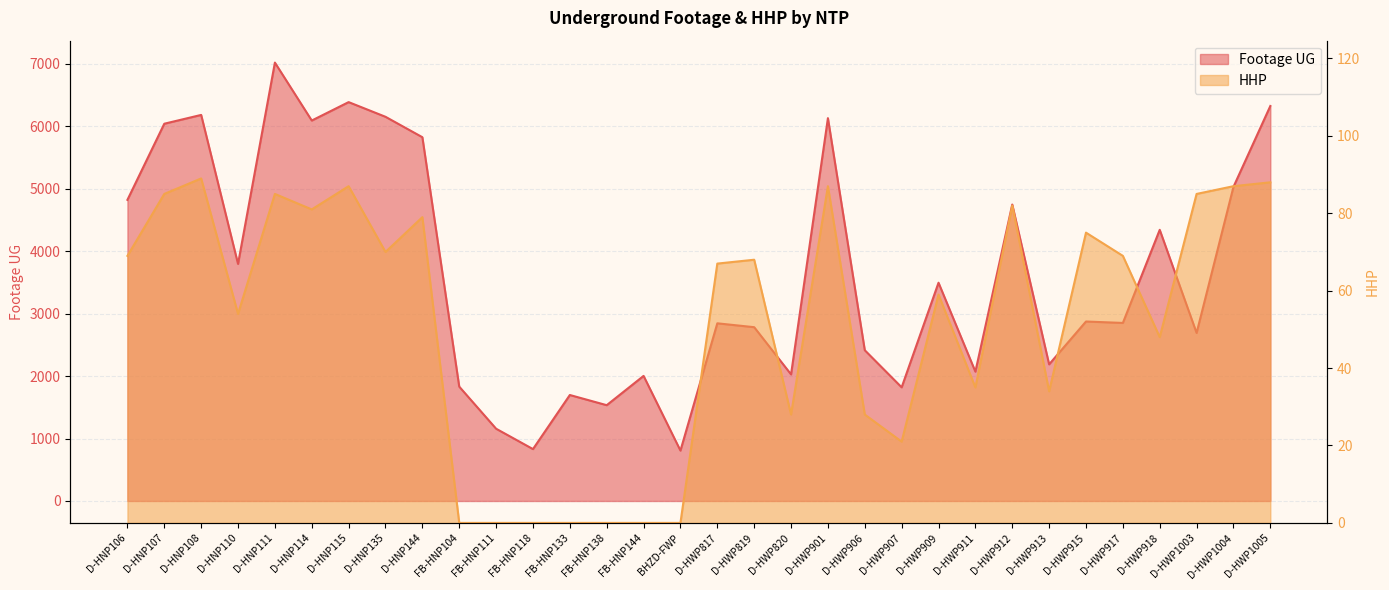

True or false: HHP has more than 1 points higher than both neighbors.

True